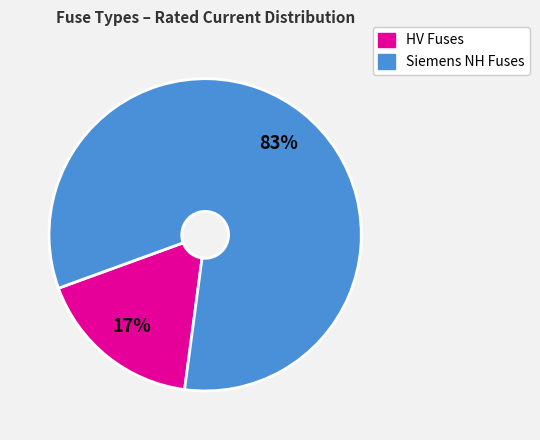

Does any single category account for the majority?

Yes